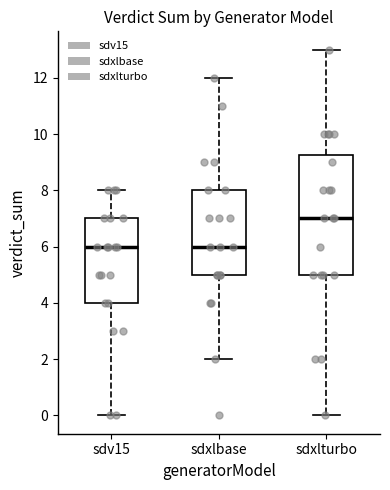

Where is the upper edge of the box for sdv15 on the y-axis? The values are not printed on the chart, so give them approximately, as read against the axis.

7.0